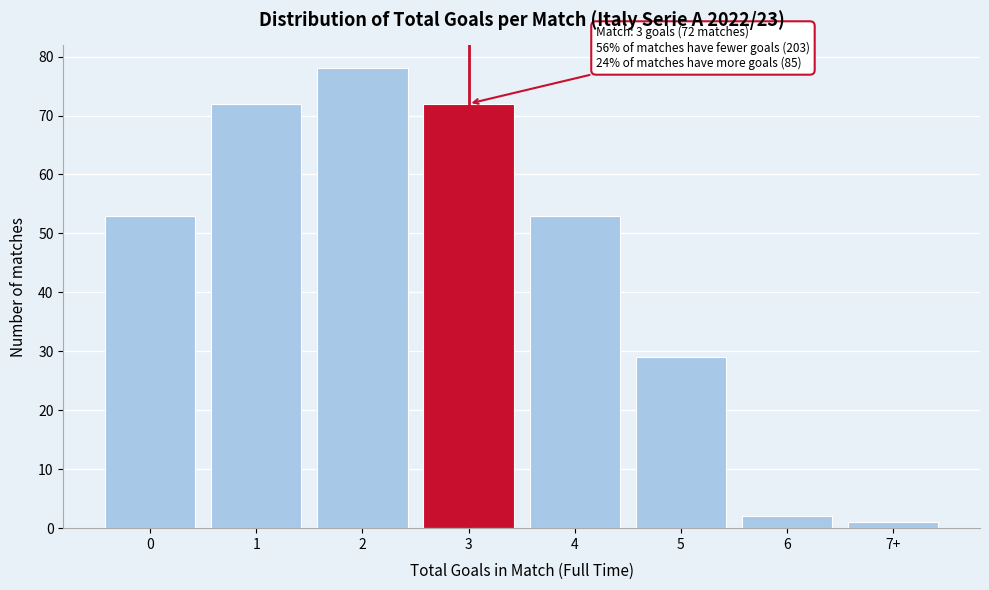

Reading right to left, transcribe all the data shown in this chart.

7+=1	6=2	5=29	4=53	3=72	2=78	1=72	0=53